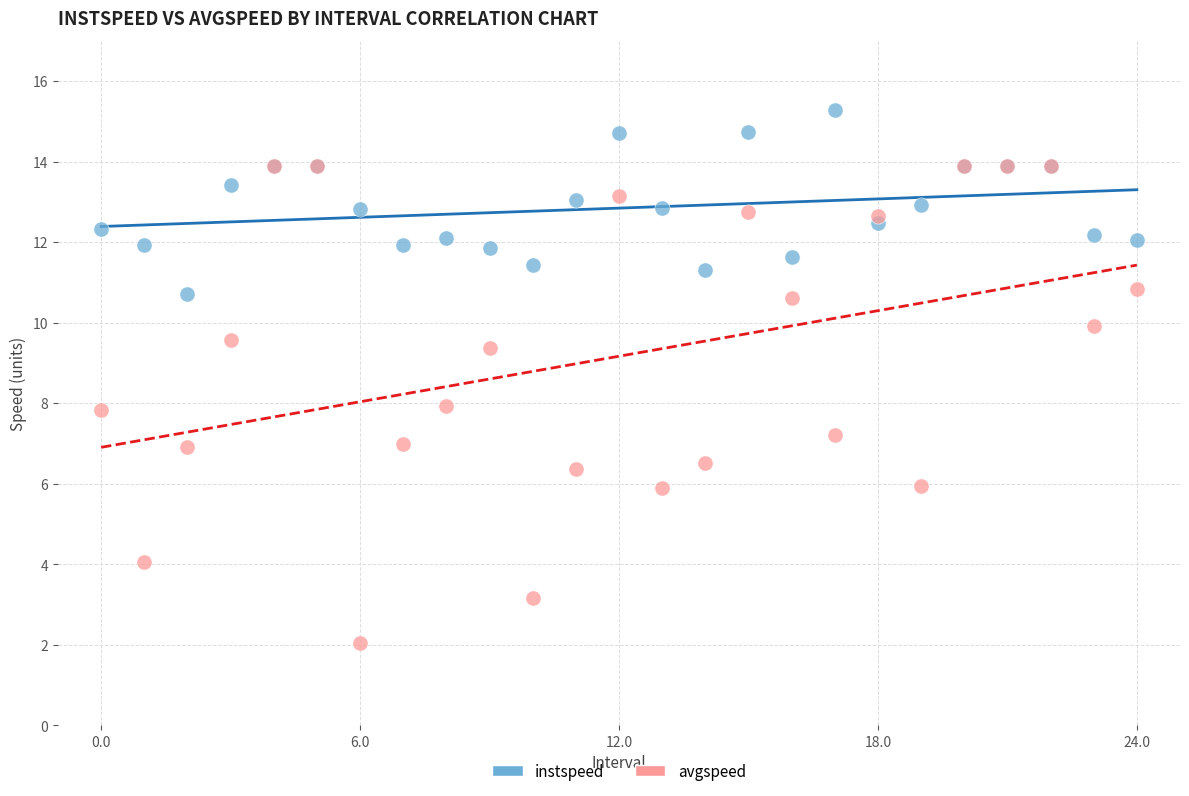

What are all the series names shown in the legend?

instspeed, avgspeed